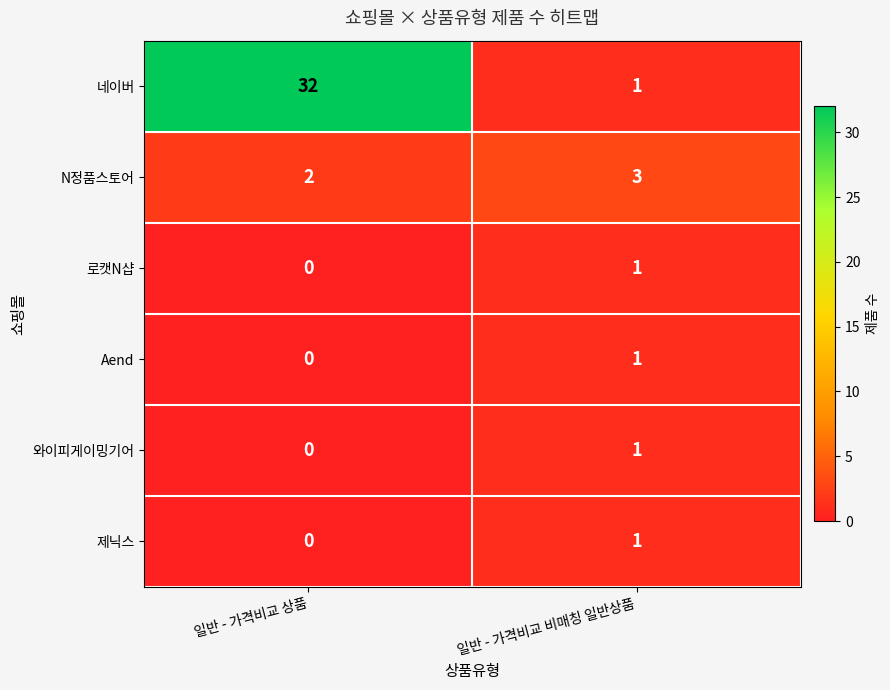

Reading right to left, what are all the values shown in this chart?

네이버: 일반 - 가격비교 비매칭 일반상품=1	일반 - 가격비교 상품=32
N정품스토어: 일반 - 가격비교 비매칭 일반상품=3	일반 - 가격비교 상품=2
로캣N샵: 일반 - 가격비교 비매칭 일반상품=1	일반 - 가격비교 상품=0
Aend: 일반 - 가격비교 비매칭 일반상품=1	일반 - 가격비교 상품=0
와이피게이밍기어: 일반 - 가격비교 비매칭 일반상품=1	일반 - 가격비교 상품=0
제닉스: 일반 - 가격비교 비매칭 일반상품=1	일반 - 가격비교 상품=0